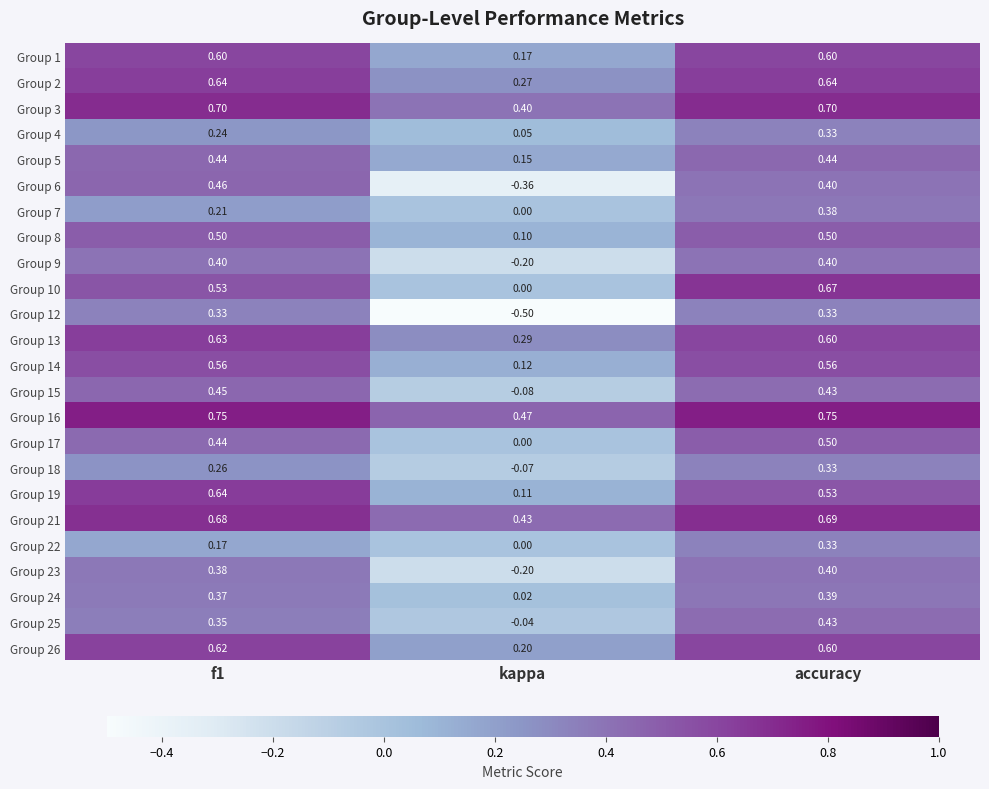

What is the total value across all series at kappa?

1.3